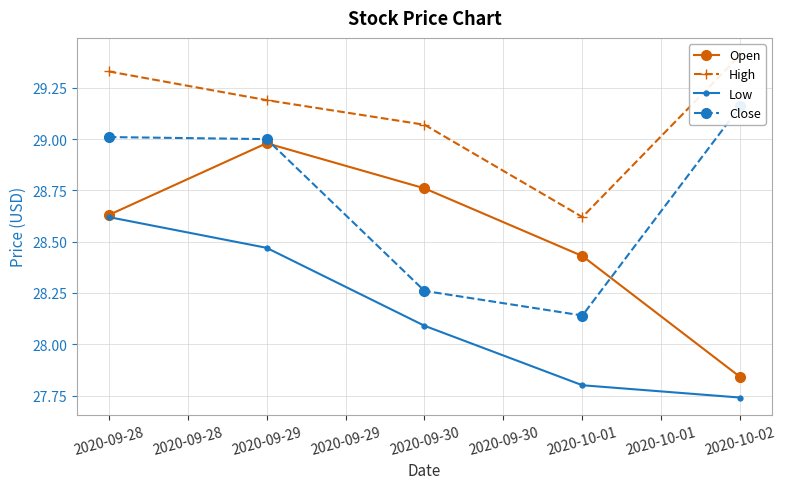

True or false: Open has more than 0 interior local peaks.

True